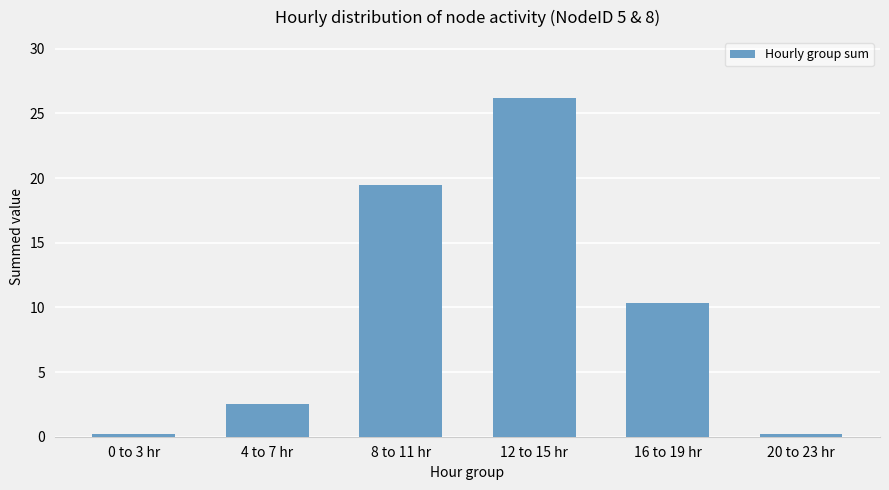

What is the label of the 4th bar from the left?

12 to 15 hr